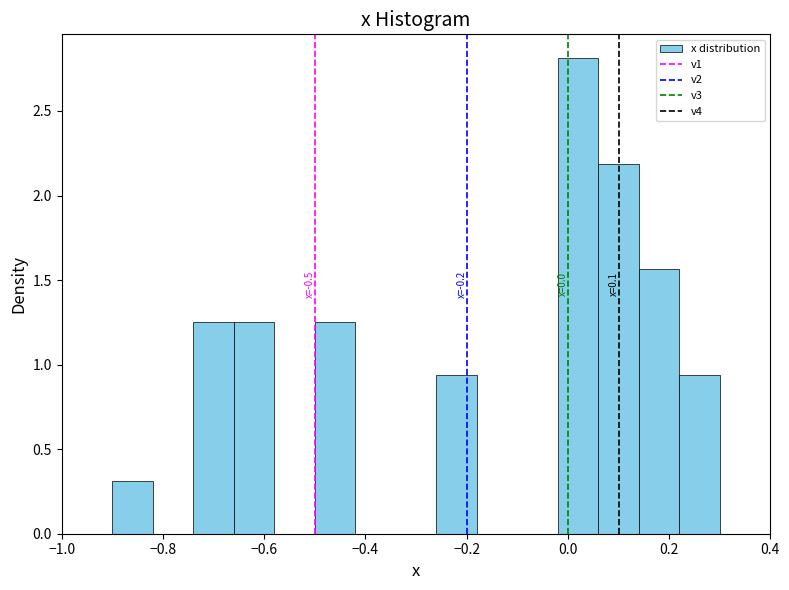

Over which range of the x-axis is the bar tallest?

-0.02 to 0.06